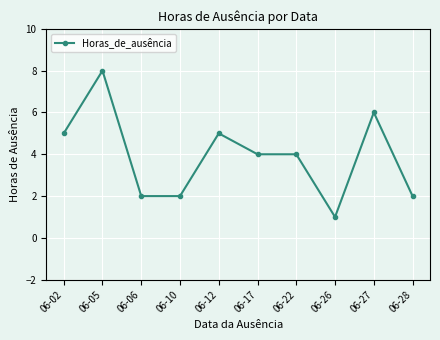

The value at 06-05 is 3. True or false?

False